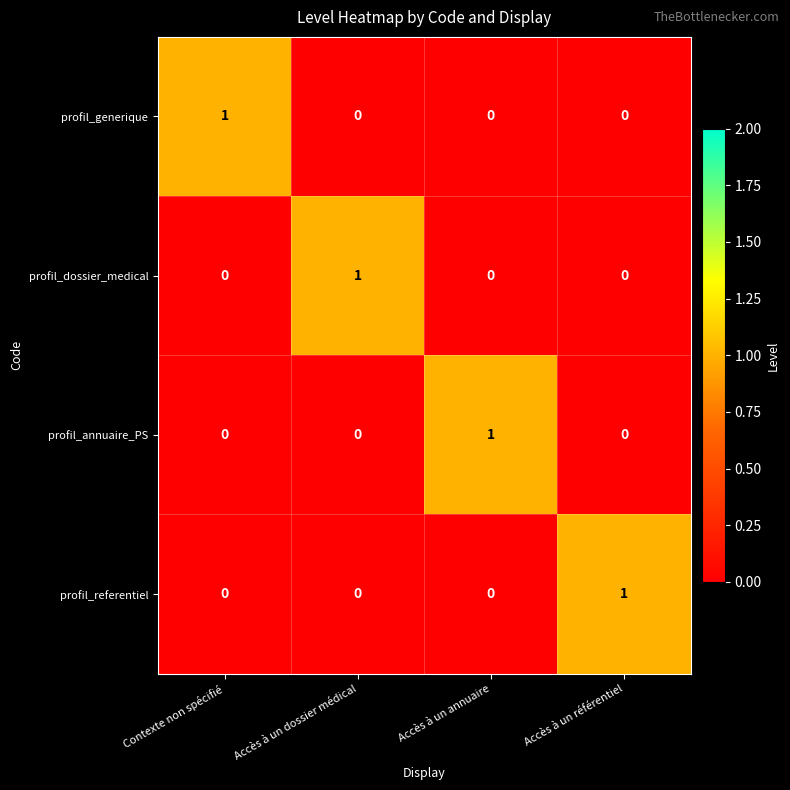

Reading left to right, extract all data points from this chart.

profil_generique: Contexte non spécifié=1	Accès à un dossier médical=0	Accès à un annuaire=0	Accès à un référentiel=0
profil_dossier_medical: Contexte non spécifié=0	Accès à un dossier médical=1	Accès à un annuaire=0	Accès à un référentiel=0
profil_annuaire_PS: Contexte non spécifié=0	Accès à un dossier médical=0	Accès à un annuaire=1	Accès à un référentiel=0
profil_referentiel: Contexte non spécifié=0	Accès à un dossier médical=0	Accès à un annuaire=0	Accès à un référentiel=1